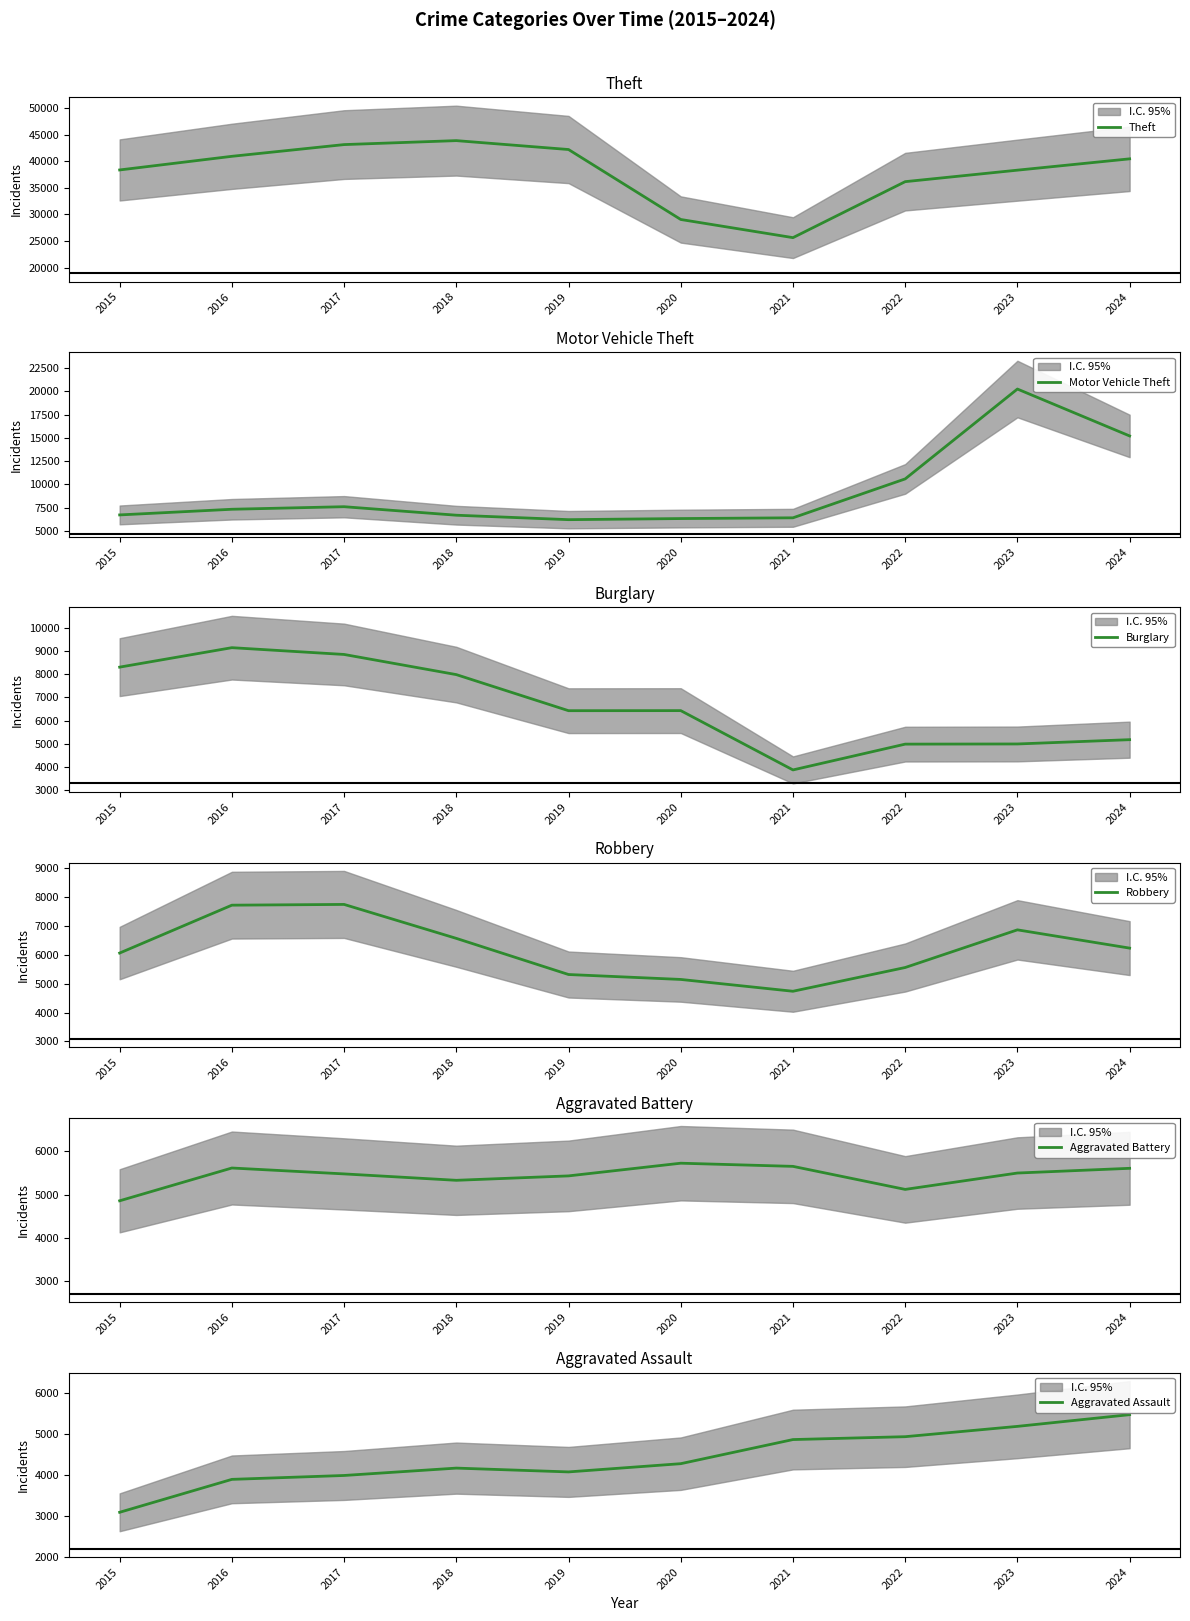

At 2019, list the series in order from smallest to largest.

Aggravated Assault, Robbery, Aggravated Battery, Motor Vehicle Theft, Burglary, Theft